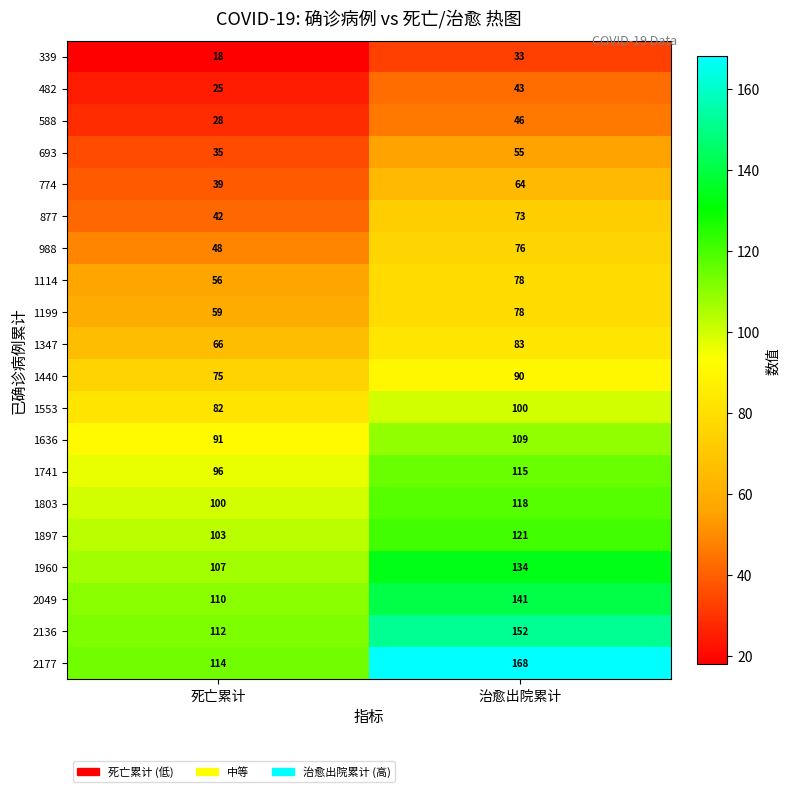

What is the difference between the 1114 values at 死亡累计 and 治愈出院累计?

22